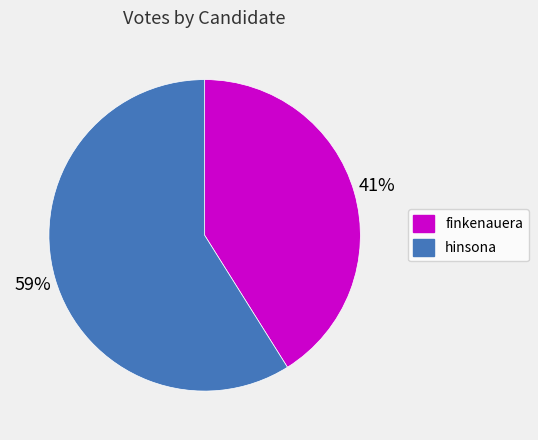

Do hinsona and finkenauera together represent more than half of the pie?

Yes